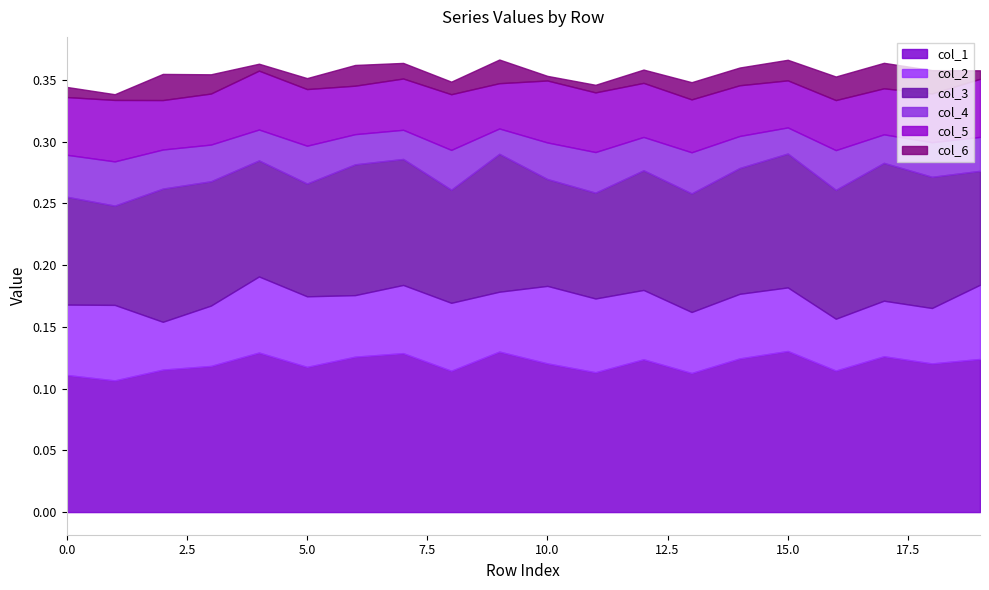

What is the sum of the col_3 values at 5 and 14?

0.2